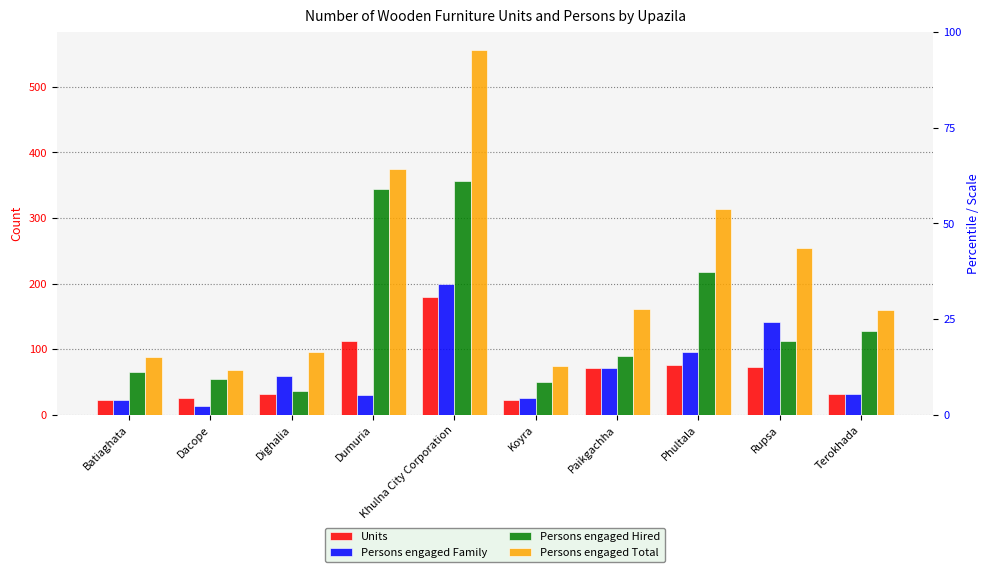

At which label does Persons engaged Hired reach its peak?

Khulna City Corporation